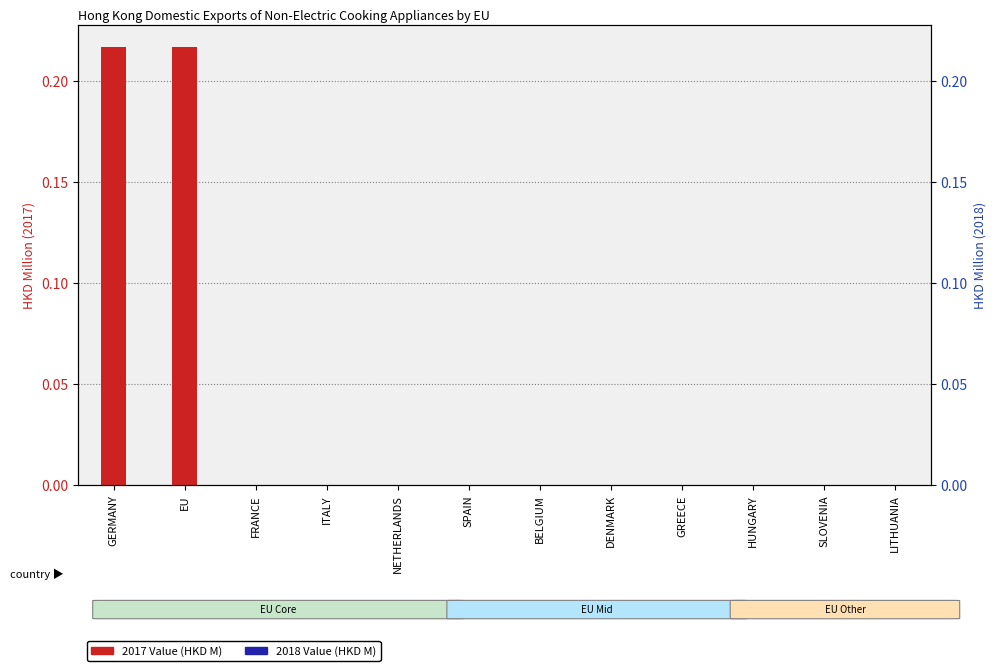

Does the chart contain stacked bars?

No